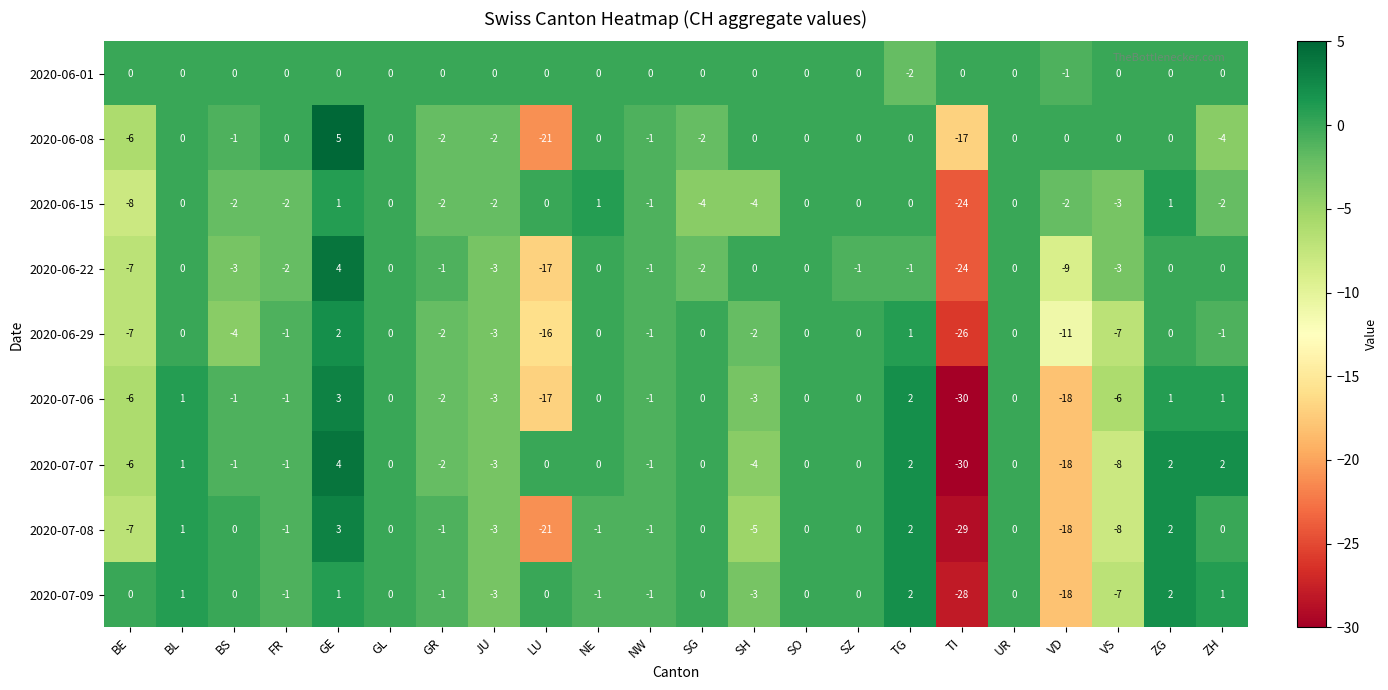

Which series has the largest range (max minus min)?

2020-07-07